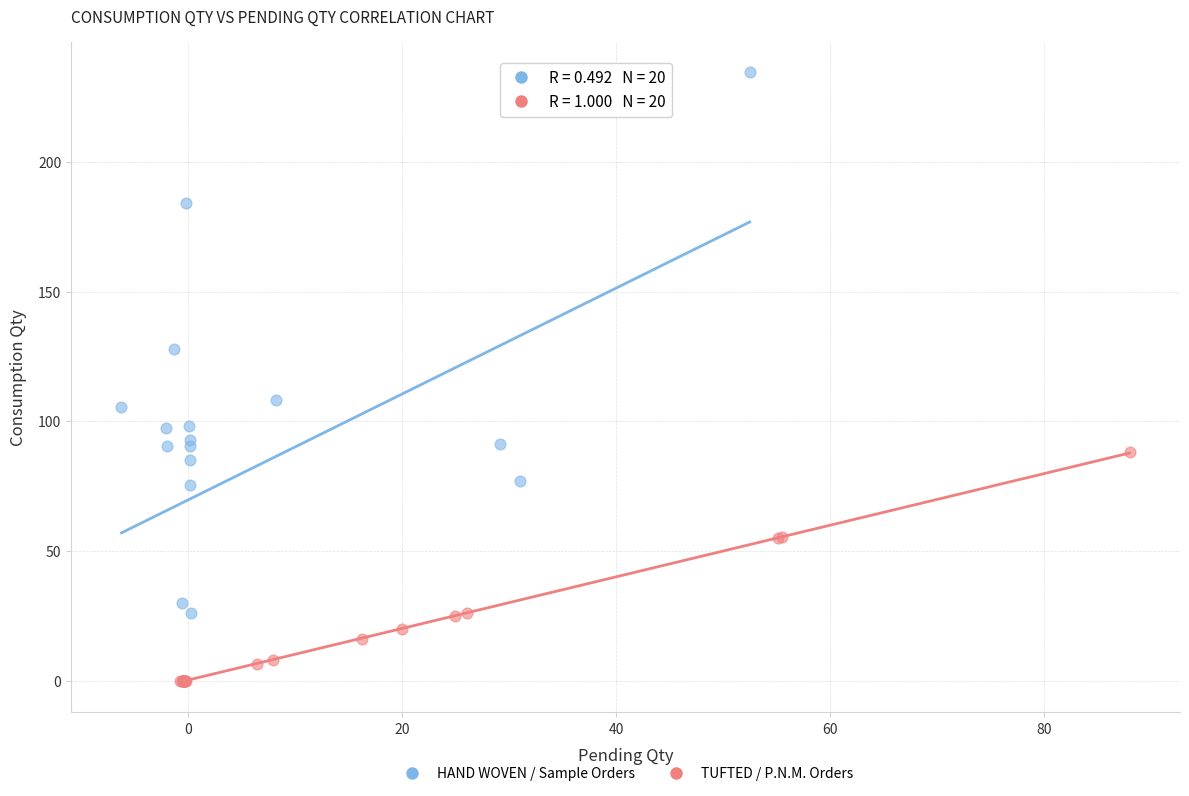

Which series reaches the maximum Y coordinate?

HAND WOVEN / Sample Orders